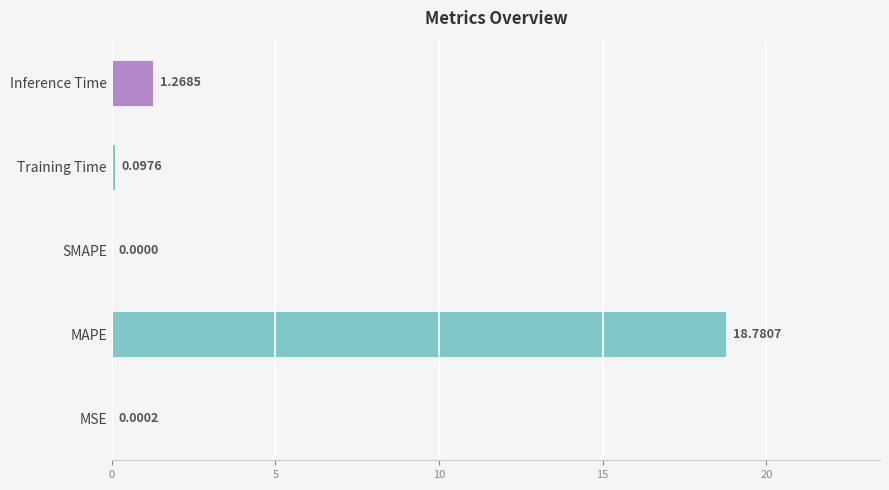

Count the number of data series in this chart.

1